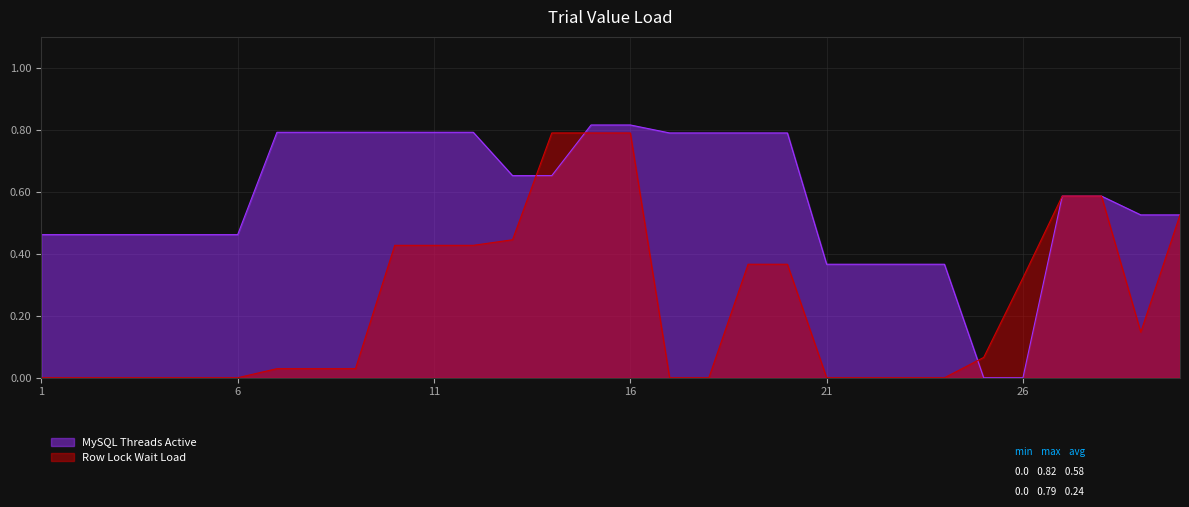

Reading right to left, transcribe all the data shown in this chart.

MySQL Threads Active: 0.5	0.5	0.6	0.6	0.0	0.0	0.4	0.4	0.4	0.4	0.8	0.8	0.8	0.8	0.8	0.8	0.7	0.7	0.8	0.8	0.8	0.8	0.8	0.8	0.5	0.5	0.5	0.5	0.5	0.5
Row Lock Wait Load: 0.5	0.1	0.6	0.6	0.3	0.1	0.0	0.0	0.0	0.0	0.4	0.4	0.0	0.0	0.8	0.8	0.8	0.4	0.4	0.4	0.4	0.0	0.0	0.0	0.0	0.0	0.0	0.0	0.0	0.0